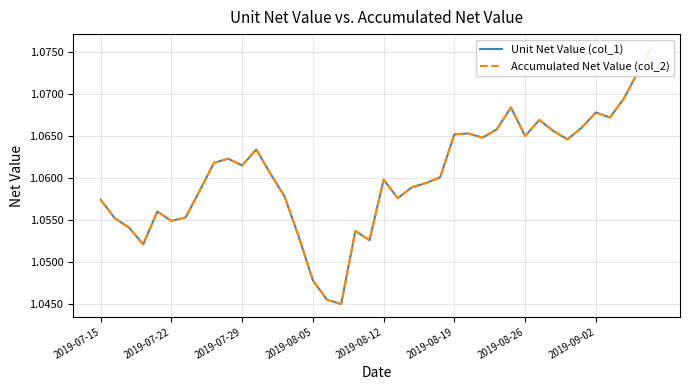

Is this an area chart (filled region under the line)?

No